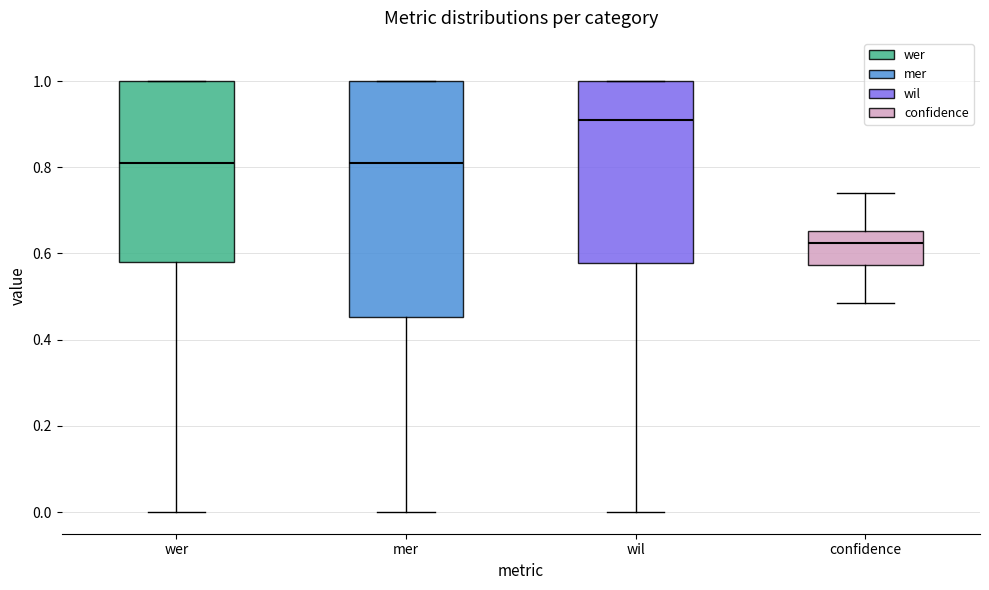

Which box has the highest median line?

wil